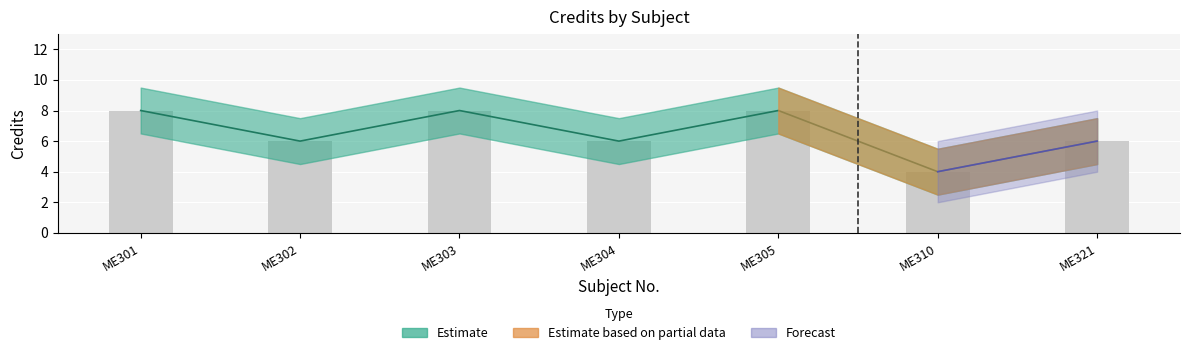

What value does the Credit series have at ME301?

8